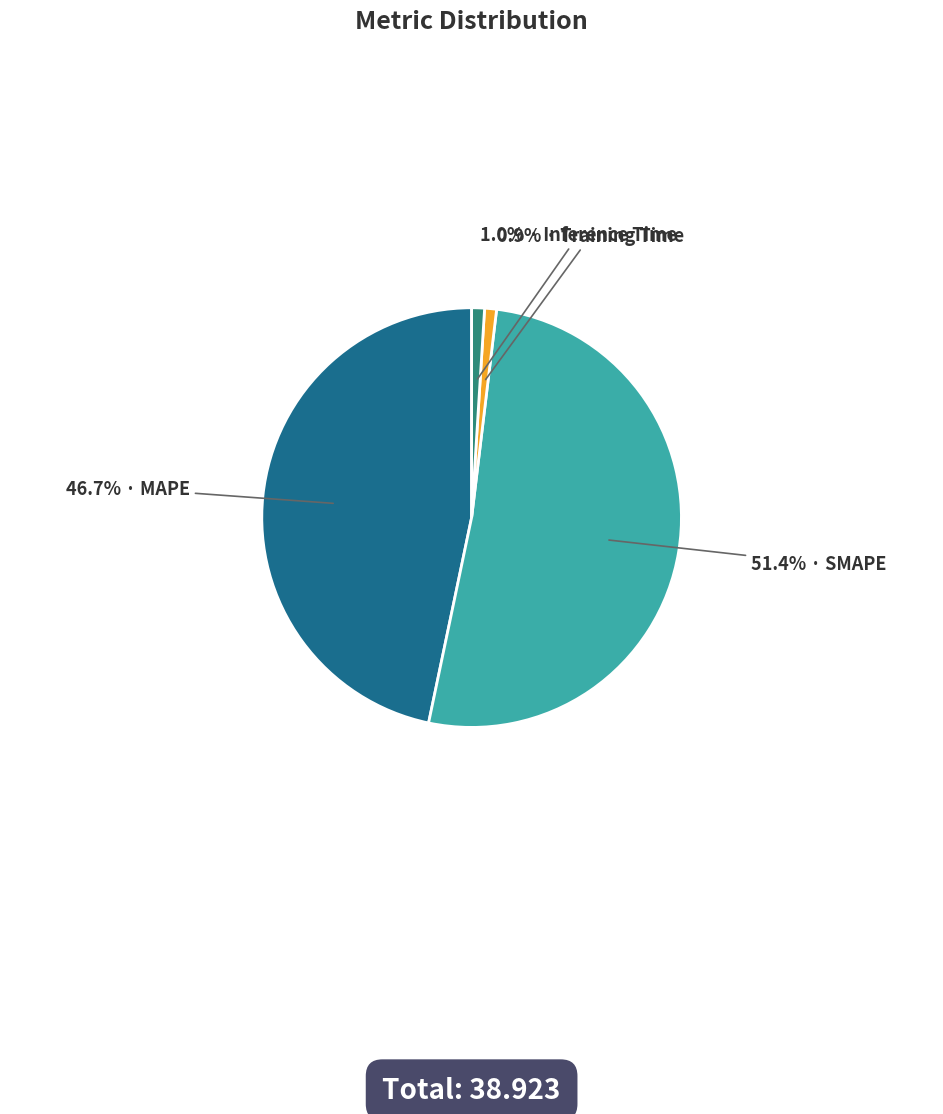

Is there any slice that represents more than half of the pie?

Yes